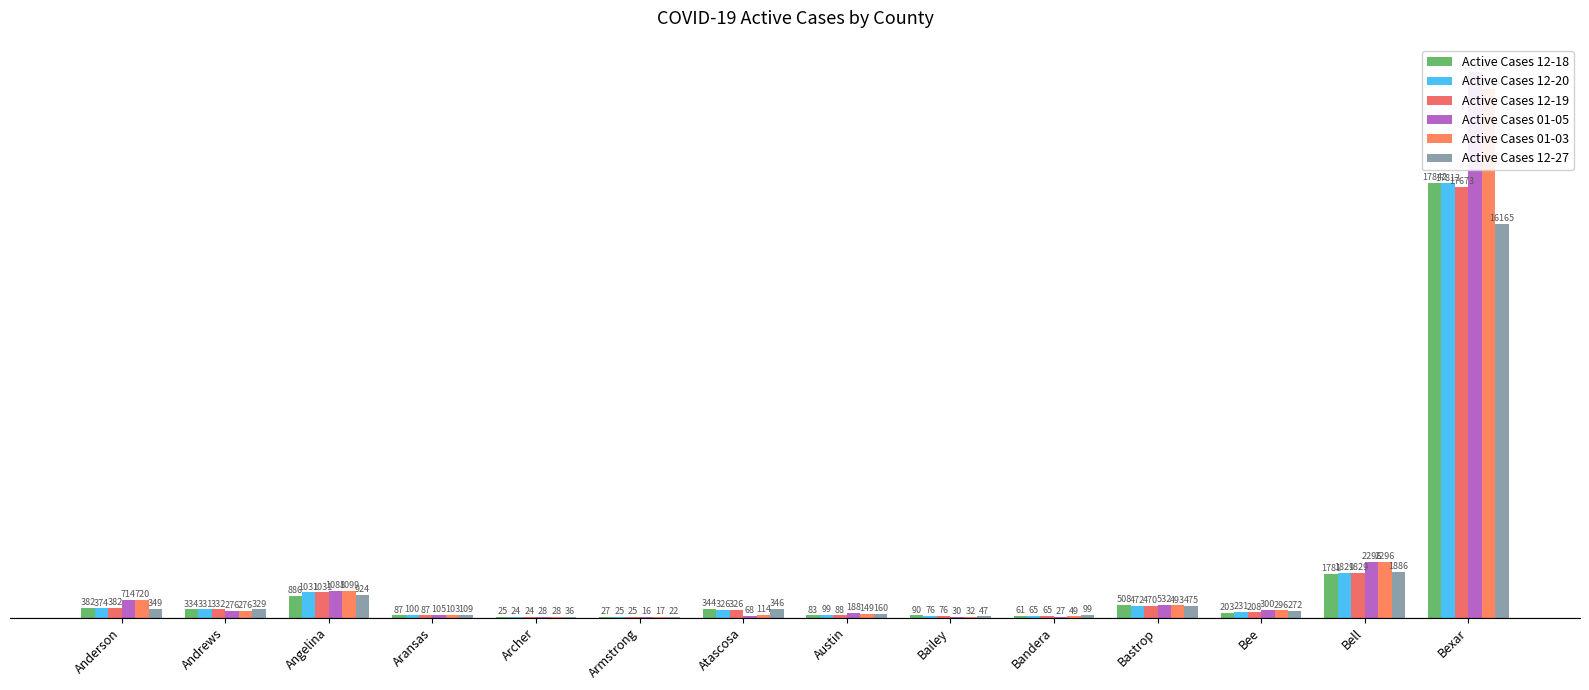

What is the difference between the Active Cases 01-03 values at Archer and Bailey?

4